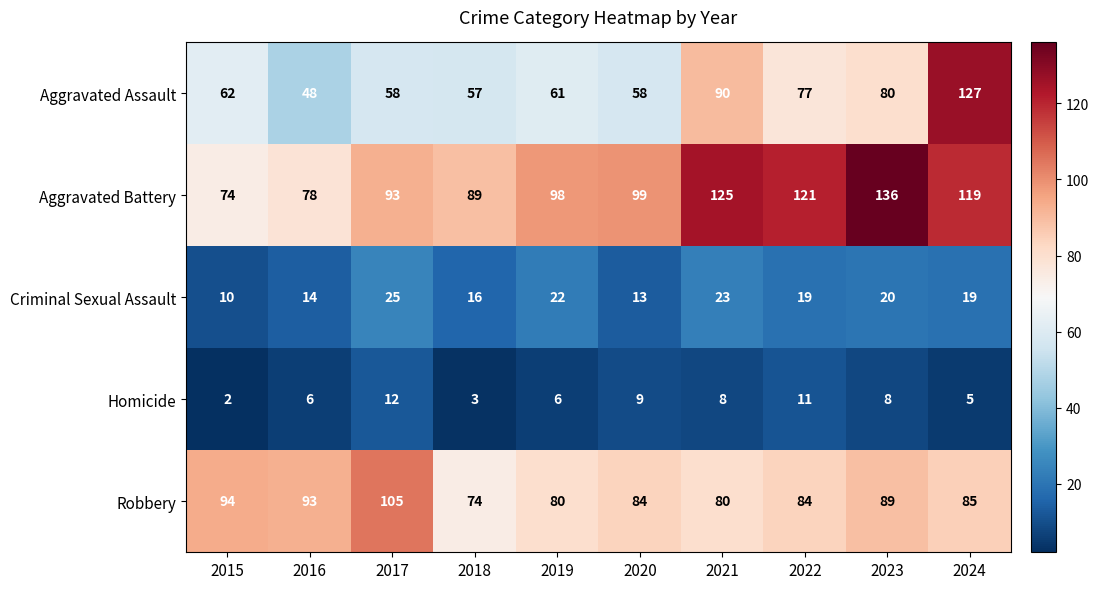

Where does the Criminal Sexual Assault series first go above 19?

2017